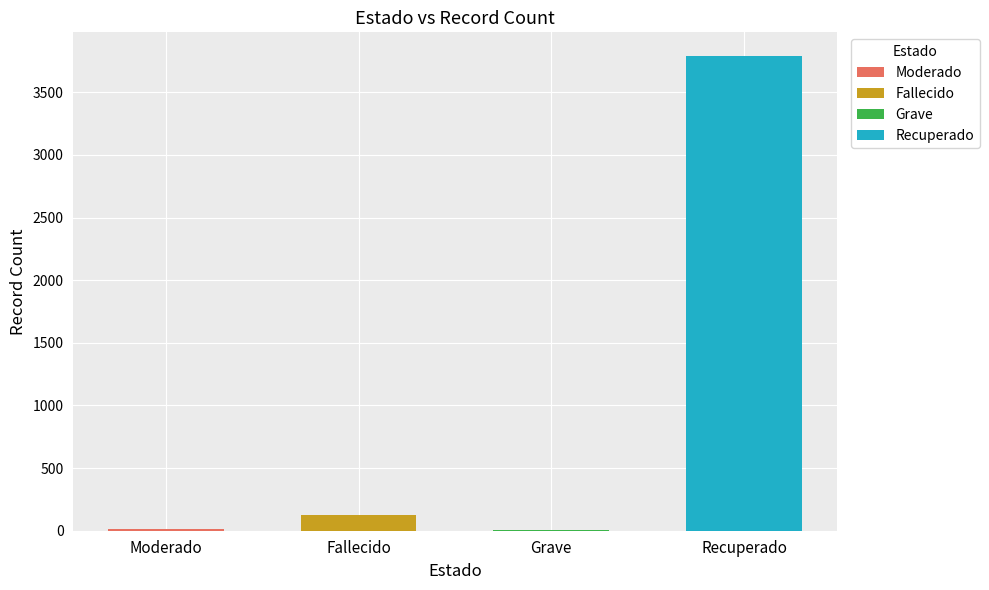

List the labels in order of value, largest first.

Recuperado, Fallecido, Moderado, Grave